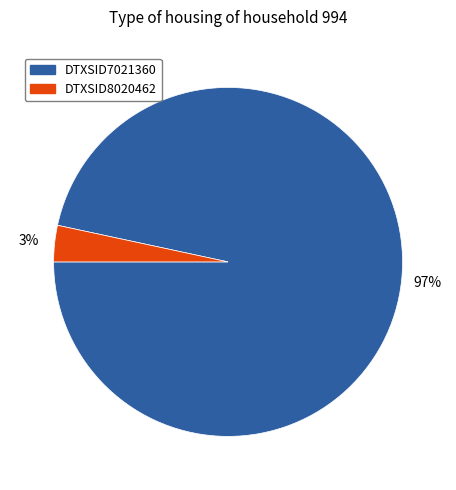

How many slices are in this pie chart?

2